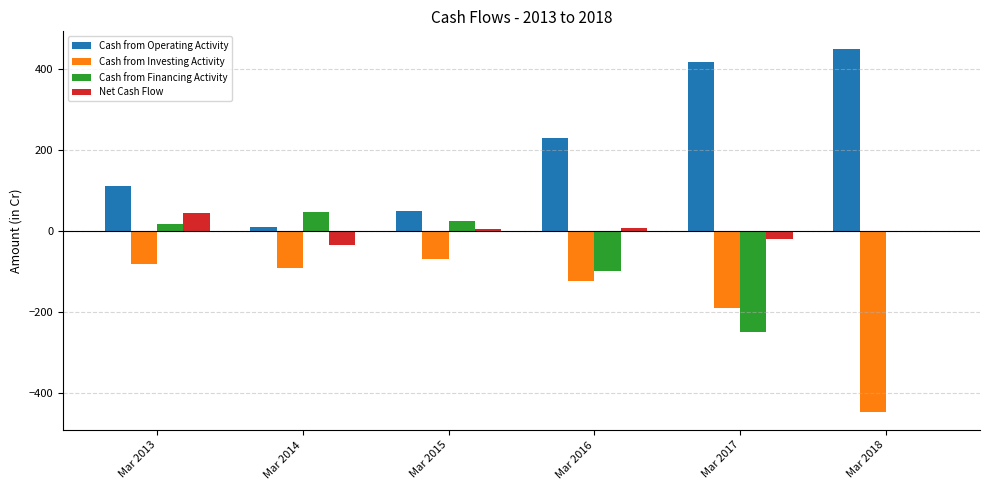

Which category has the highest value in the Net Cash Flow series?

Mar 2013